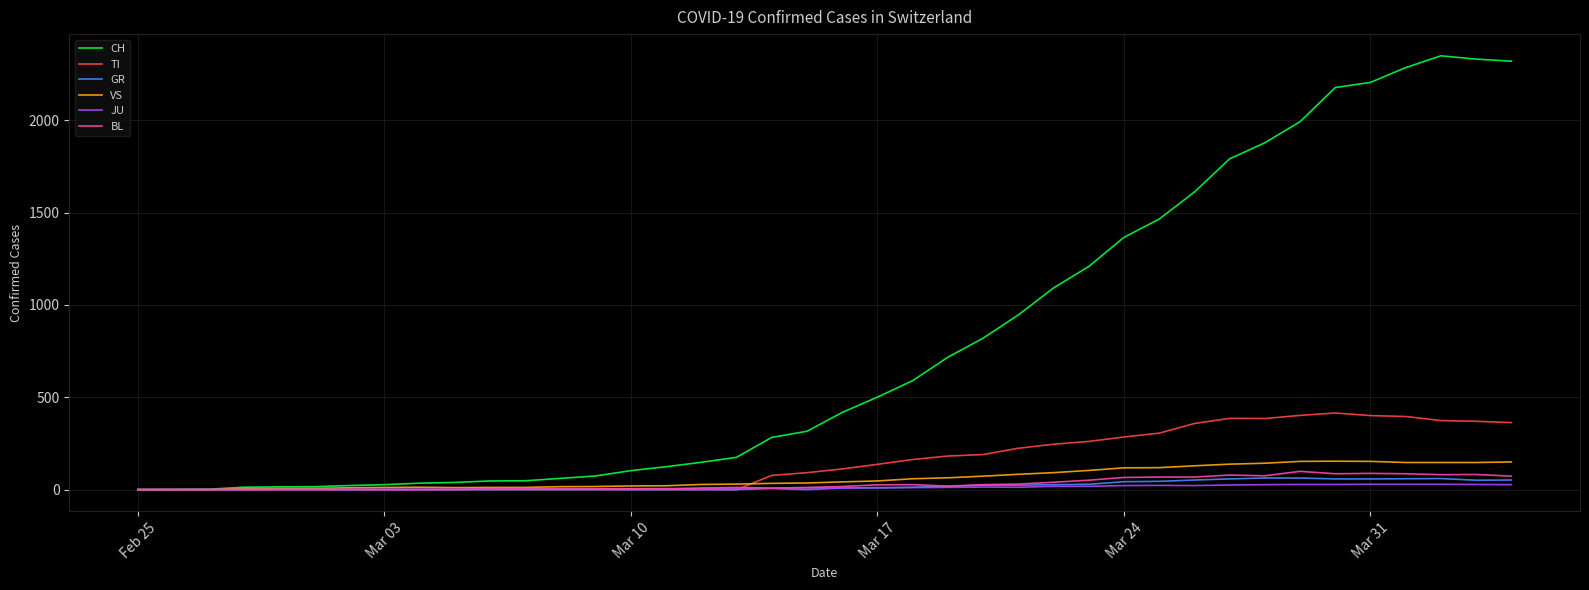

What is the average value of the JU series?

12